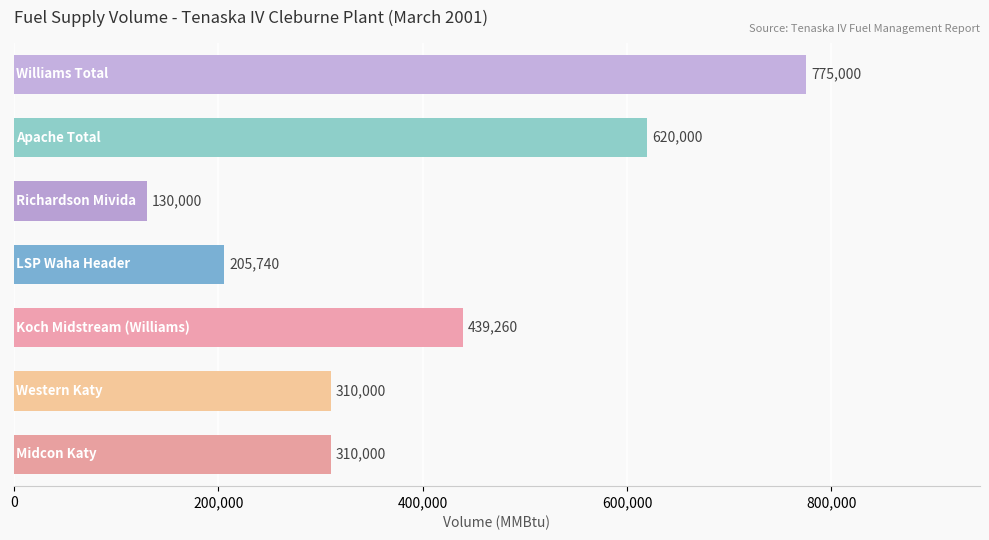

What is the maximum value shown in the chart?

775000